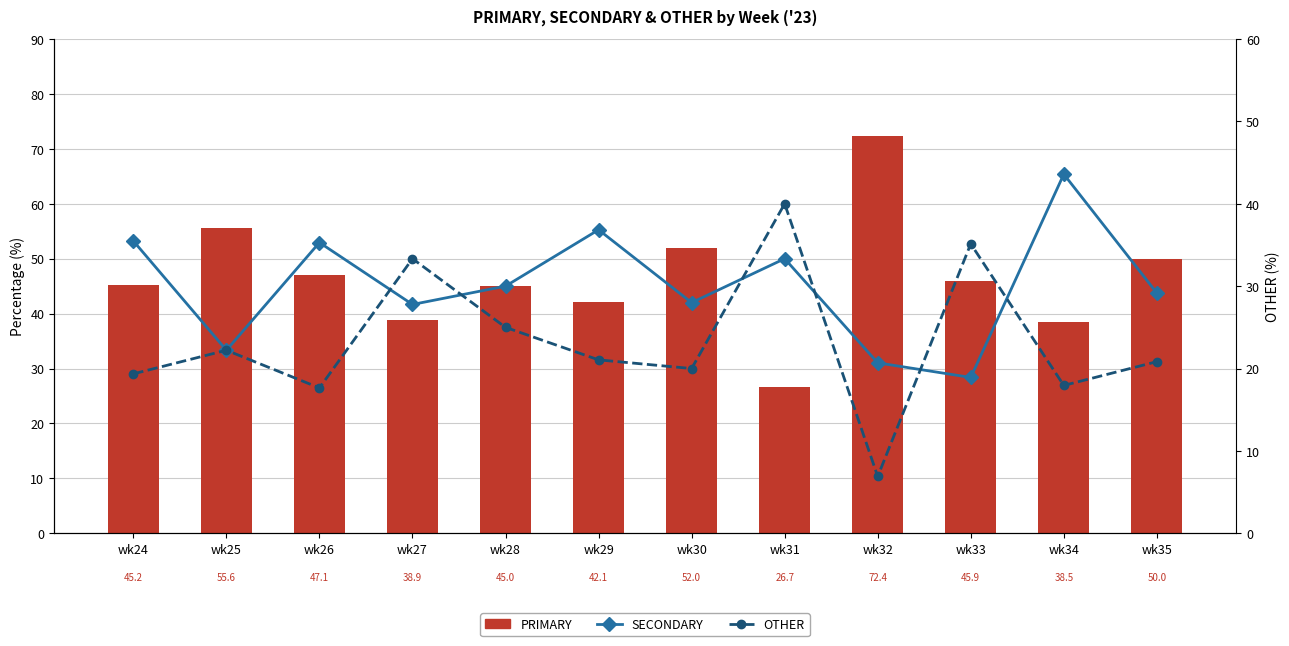

What is the greatest value displayed?

72.4